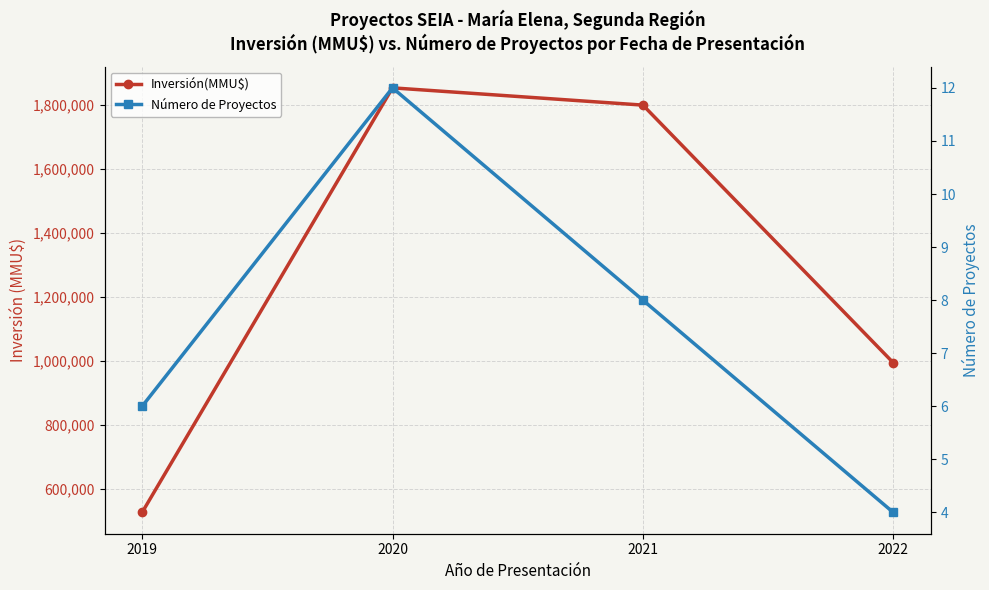

Which category has the highest value in the Número de Proyectos series?

2020